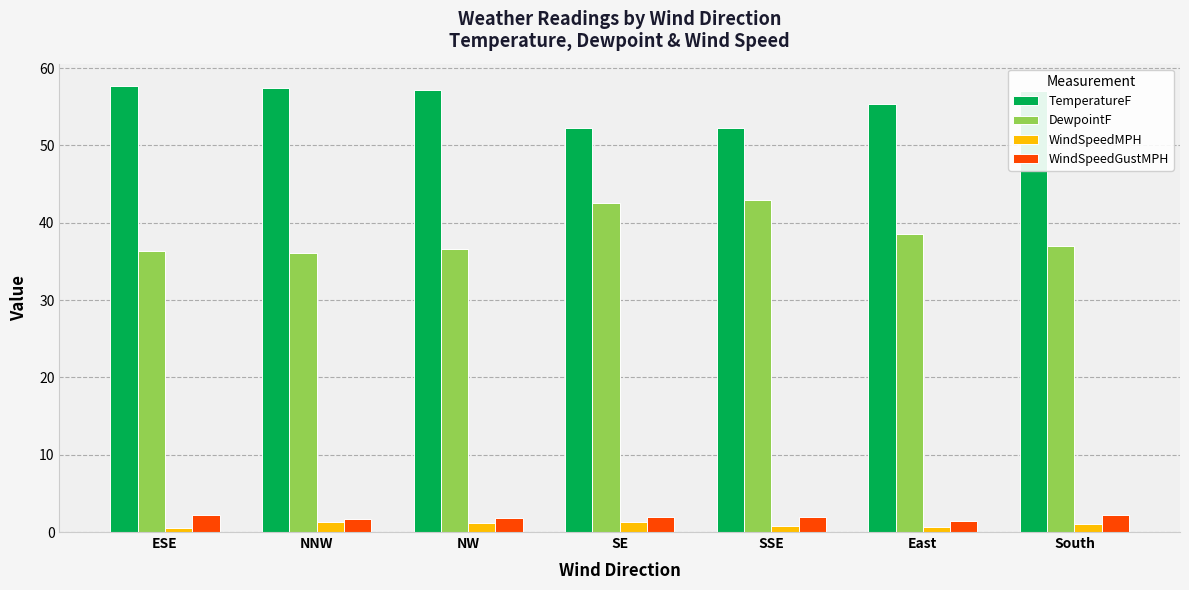

Which series has the widest spread of values?

DewpointF